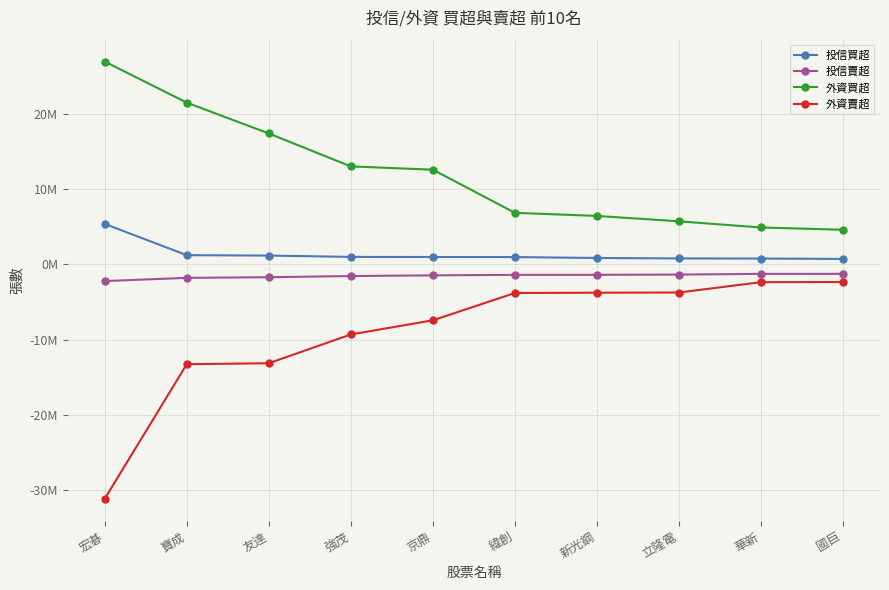

True or false: 外資賣超 and 投信賣超 cross at least once.

False